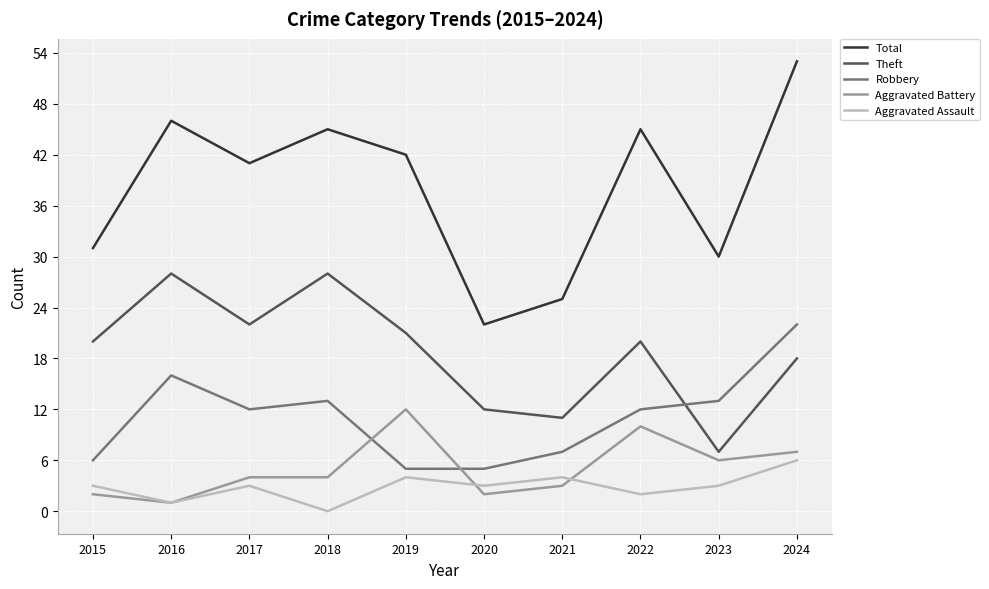

True or false: Aggravated Assault and Total cross at least once.

False